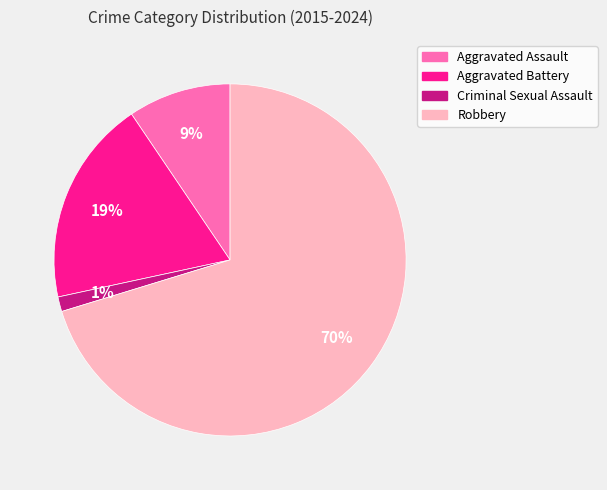

Which has a higher value, Robbery or Criminal Sexual Assault?

Robbery